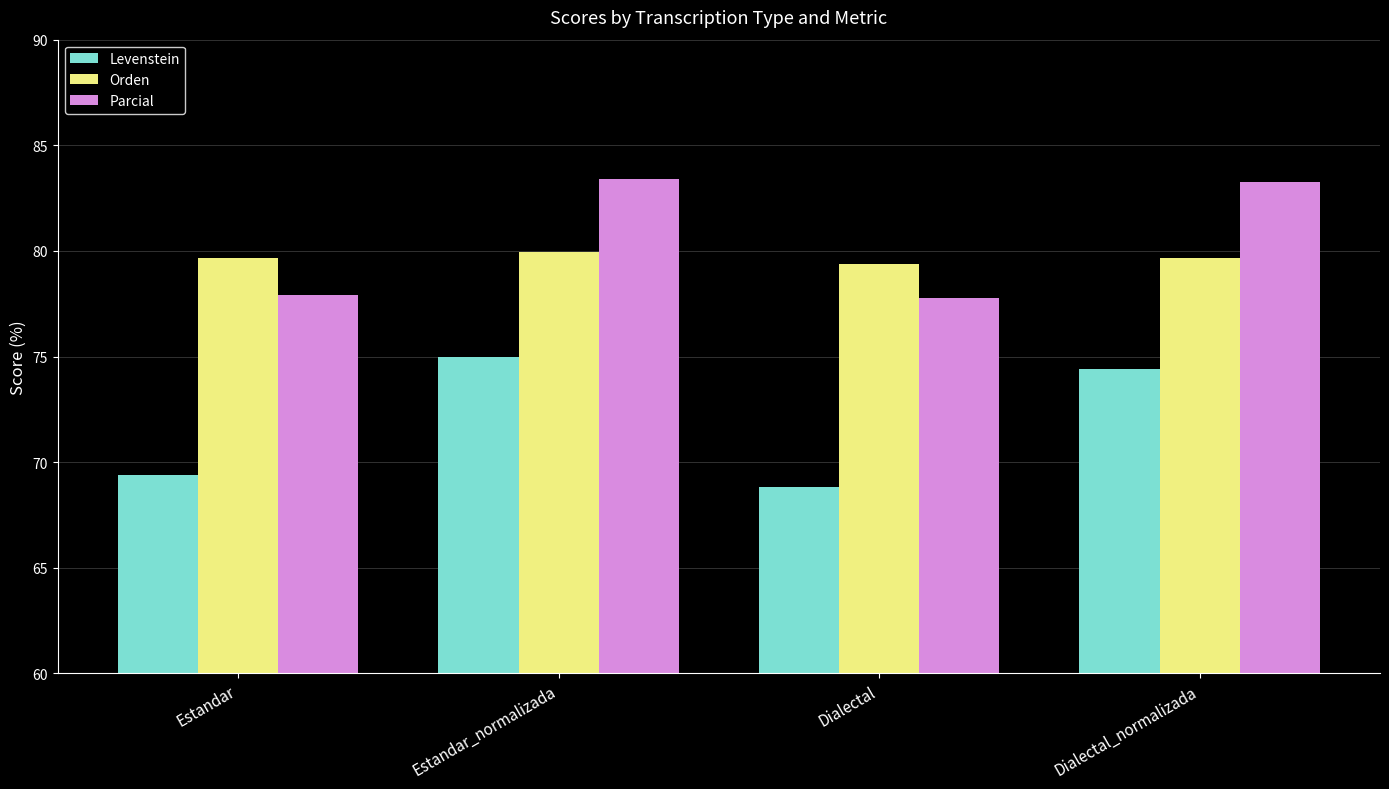

What is the spread (max minus min) of values at Estandar?

10.3